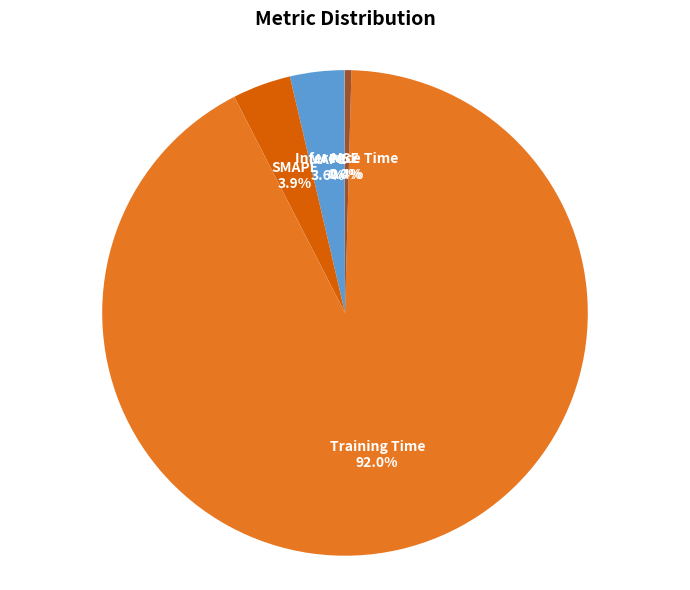

Does any single category account for the majority?

Yes